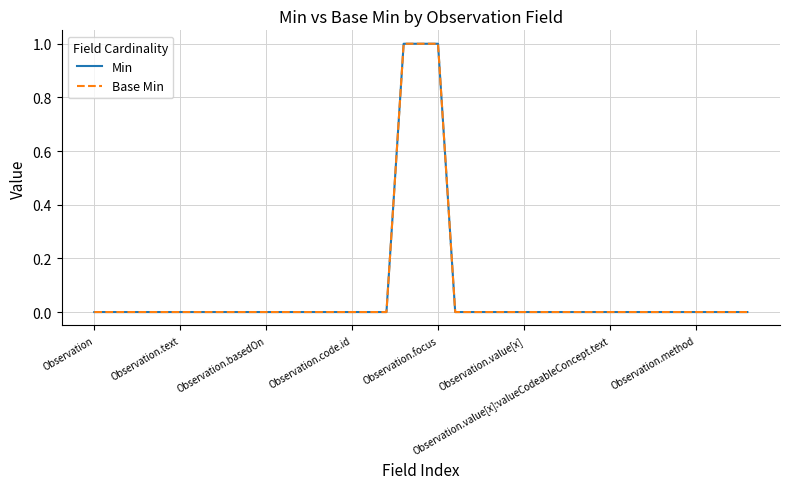

True or false: Base Min and Min cross at least once.

False